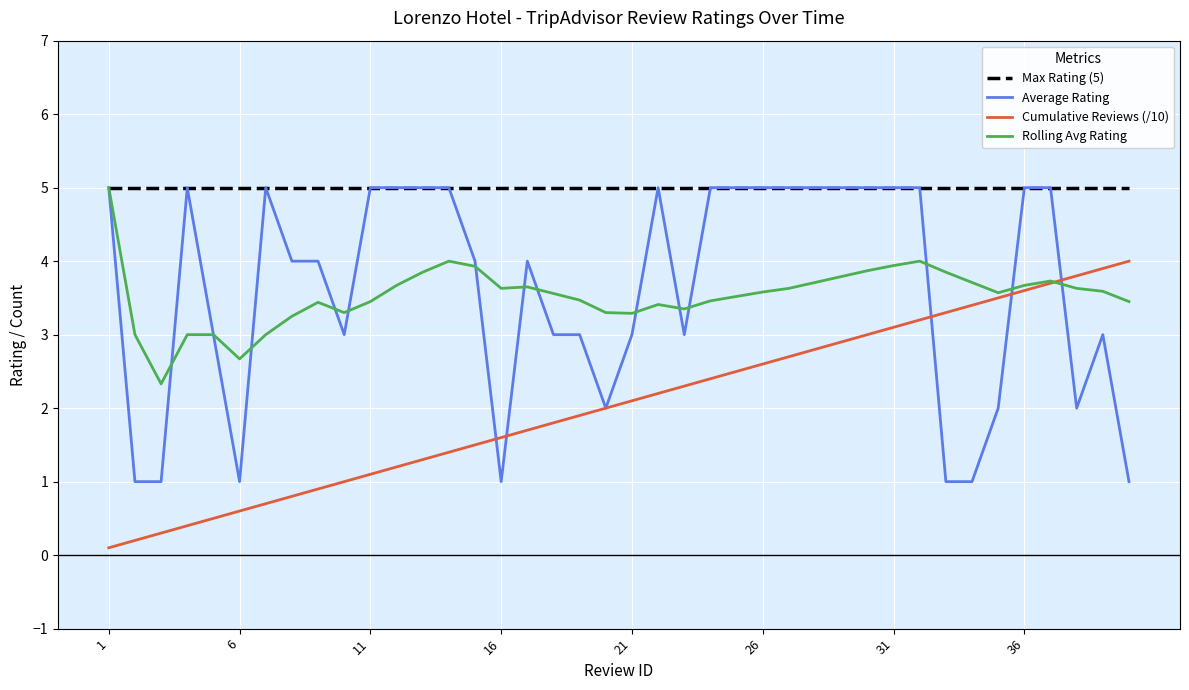

True or false: Max Rating (5) and Cumulative Reviews (/10) intersect in this chart.

False